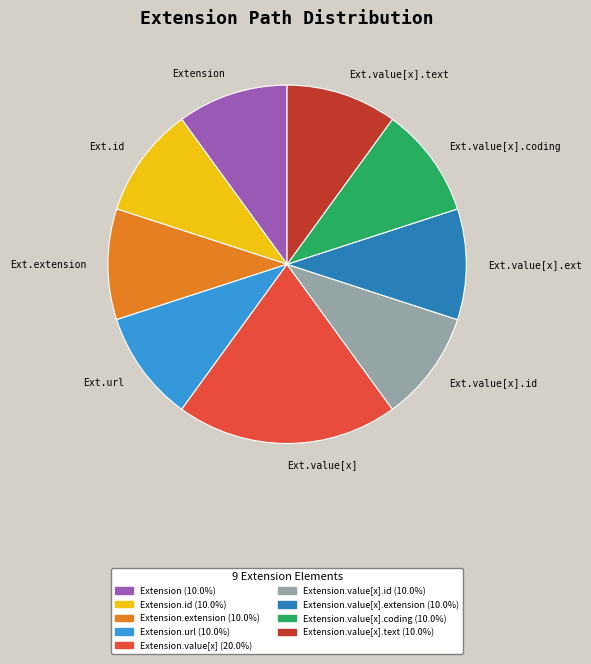

Does any single category account for the majority?

No